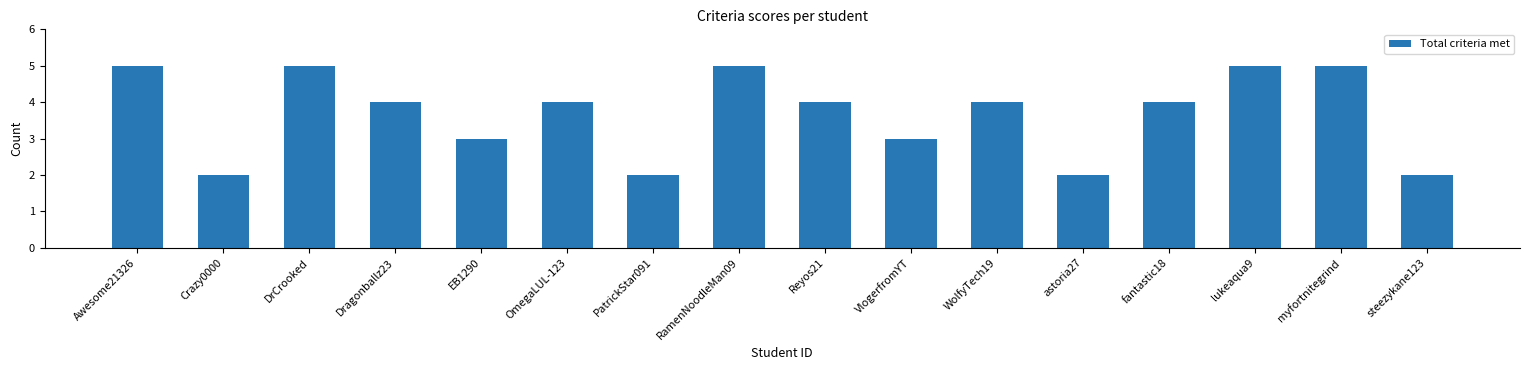

Between Dragonballz23 and steezykane123, which is larger?

Dragonballz23